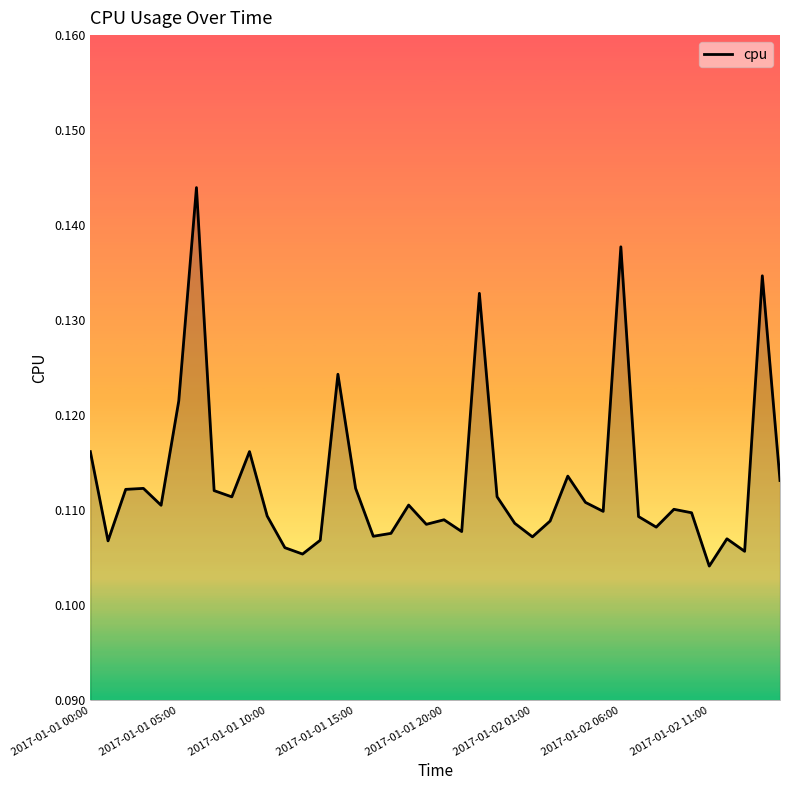

True or false: the data shows 0.2 at 2017-01-01 00:00.

False